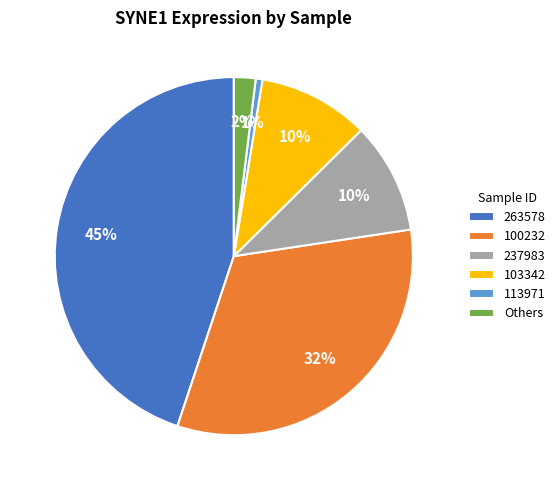

The Others slice represents 2% of the pie. True or false?

True